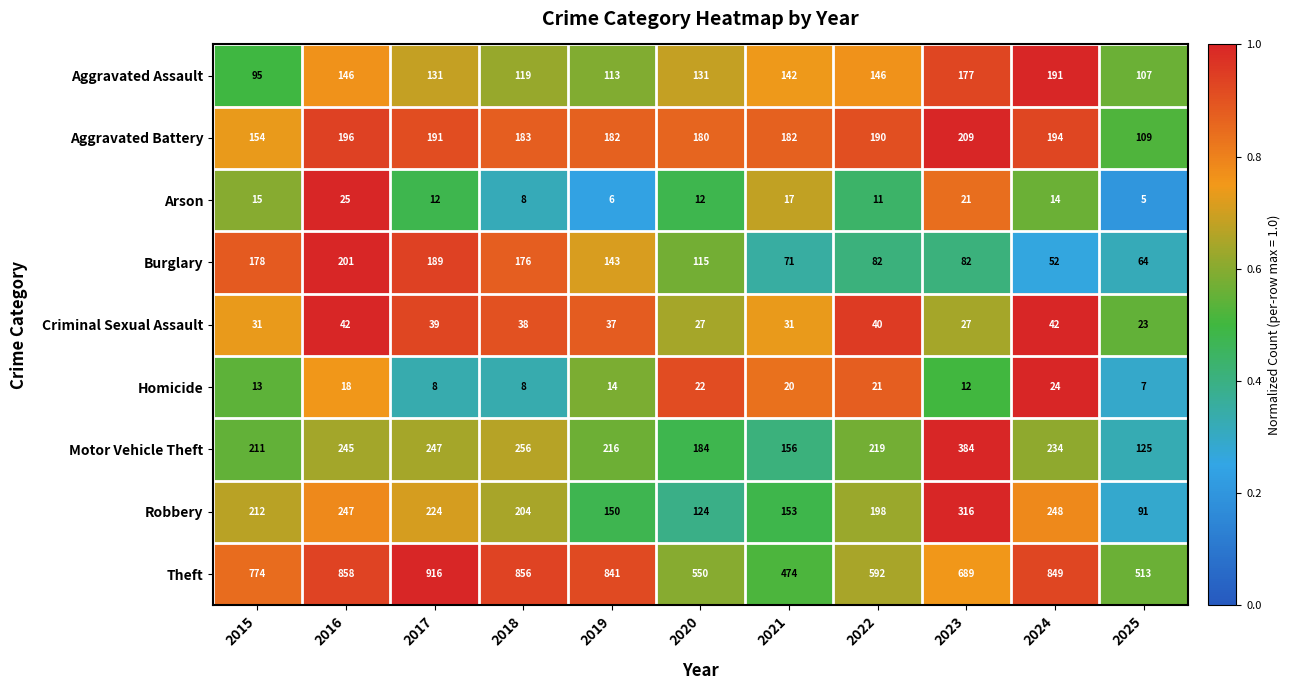

Rank the series at 2020 from lowest to highest value.

Arson, Homicide, Criminal Sexual Assault, Burglary, Robbery, Aggravated Assault, Aggravated Battery, Motor Vehicle Theft, Theft